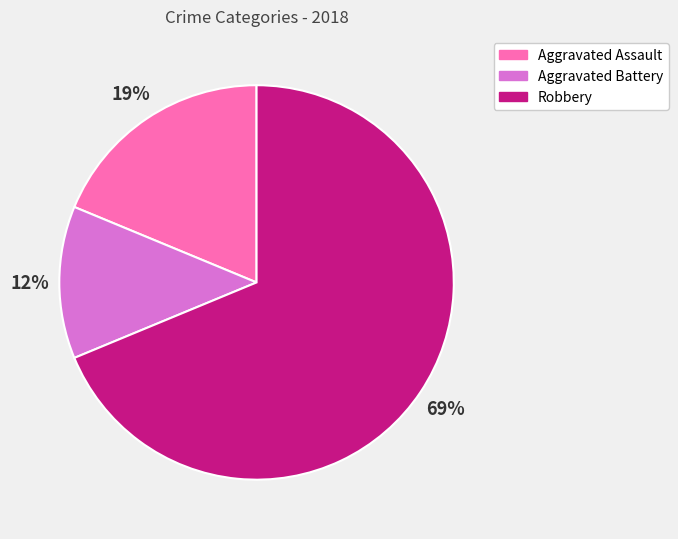

Which has a higher value, Aggravated Assault or Robbery?

Robbery